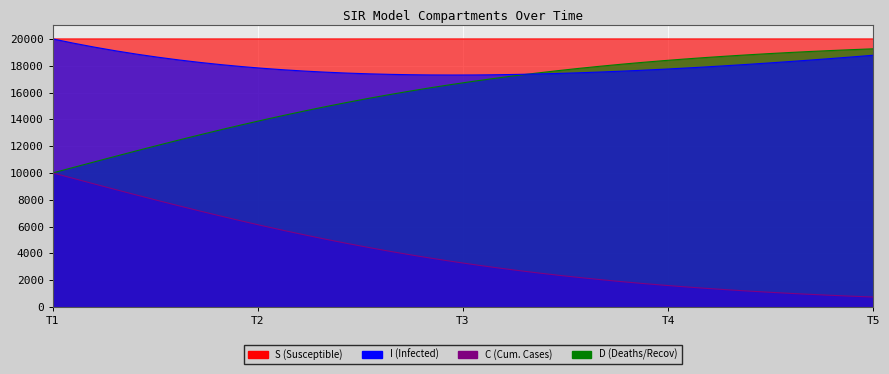

What is the smallest value displayed?

738.9